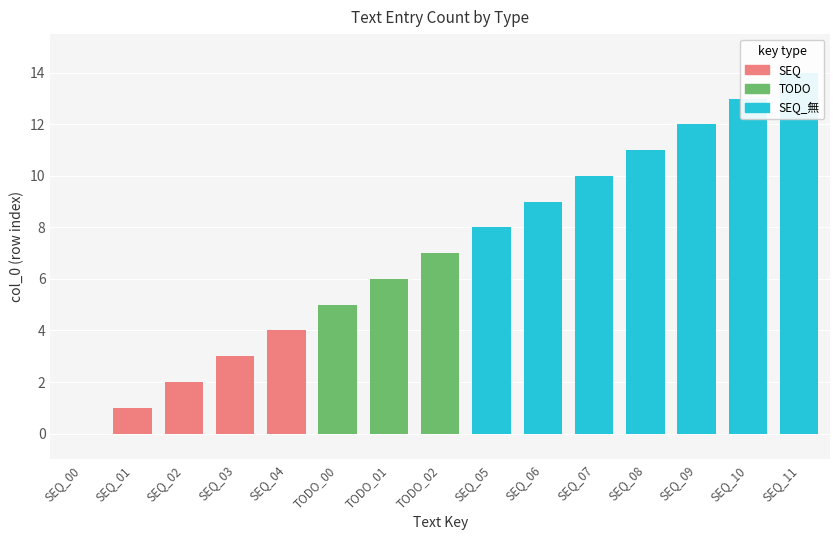

Is it true that the value at SEQ_09 is 17?

False